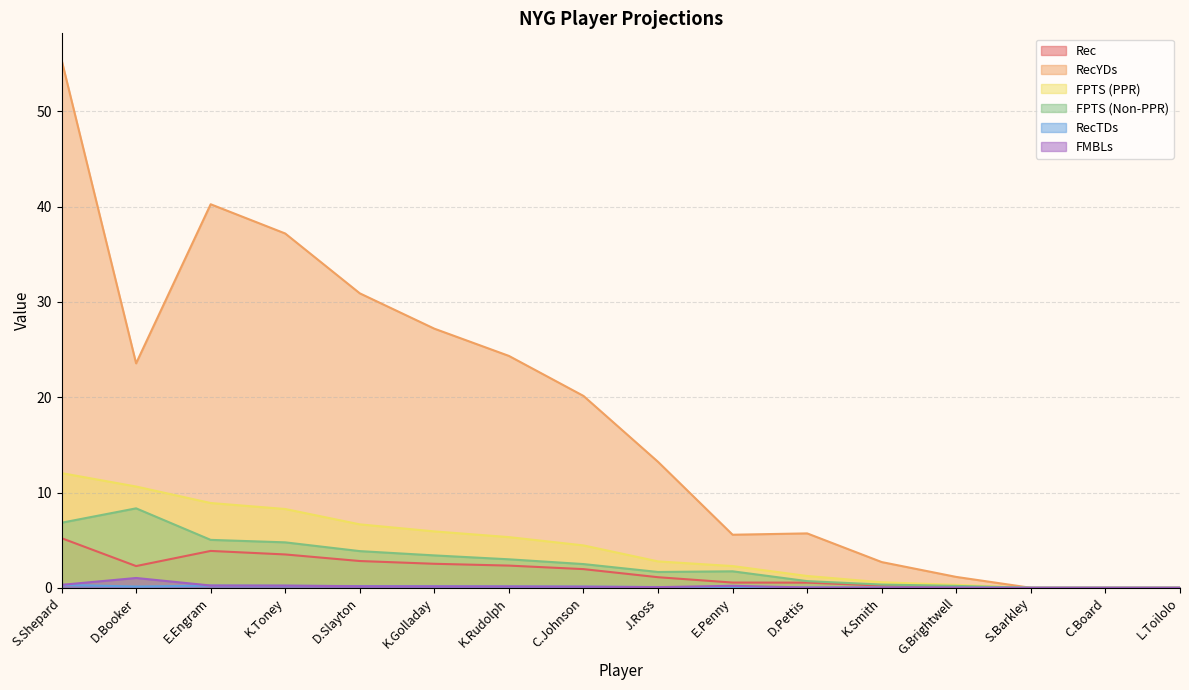

What is the highest value of the Rec series?

5.2